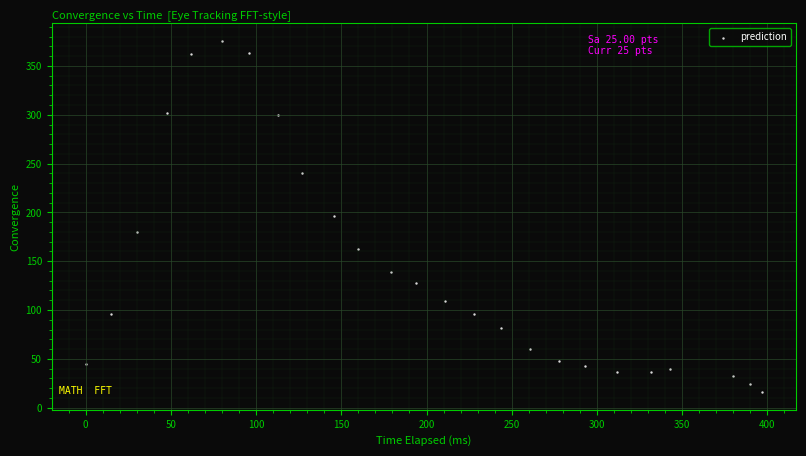

What is the range of X values (max minus min)?

397.0